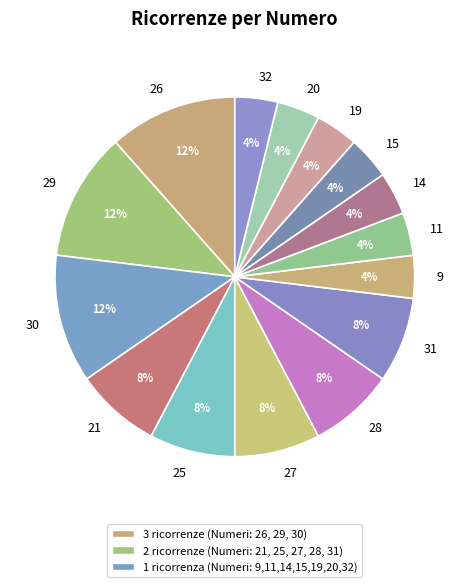

How many segments does this pie chart have?

15